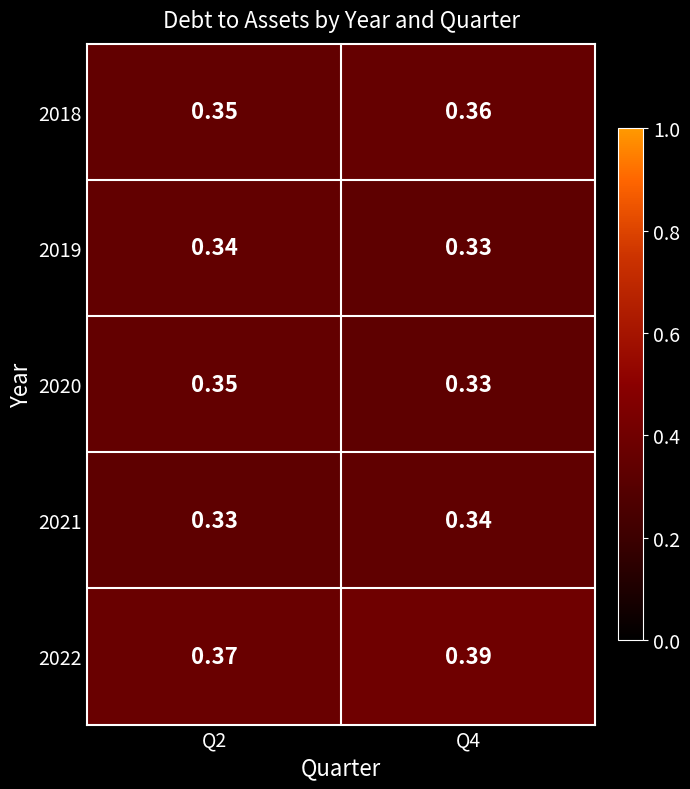

Is the value of 2018 at Q2 greater than the value of 2022 at Q4?

No